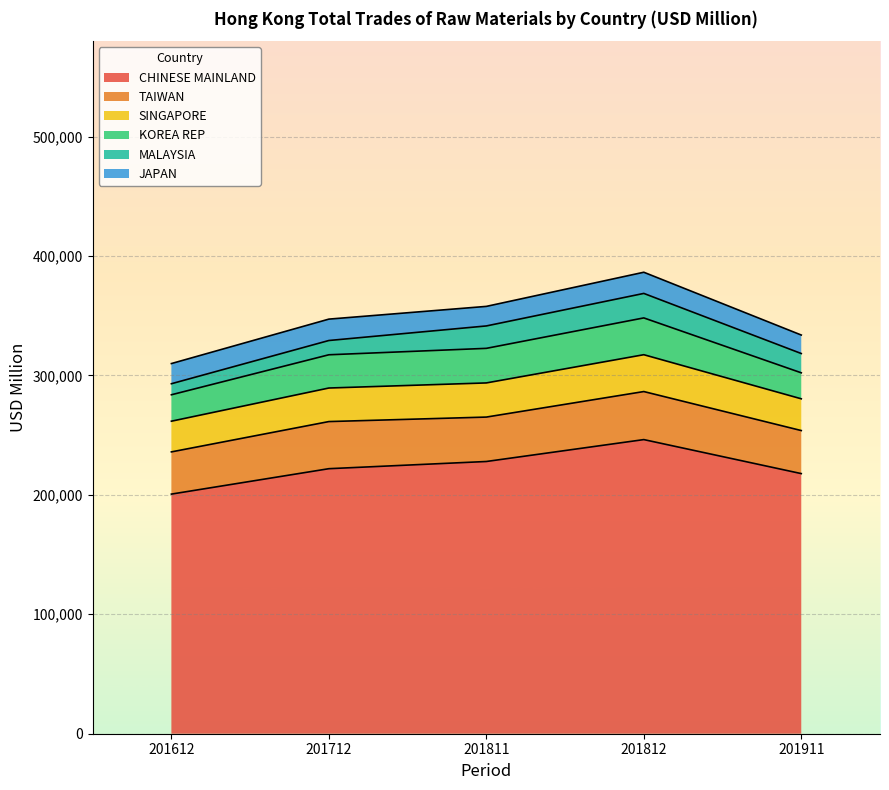

True or false: SINGAPORE has a value of 5446.2 at 201911.

False